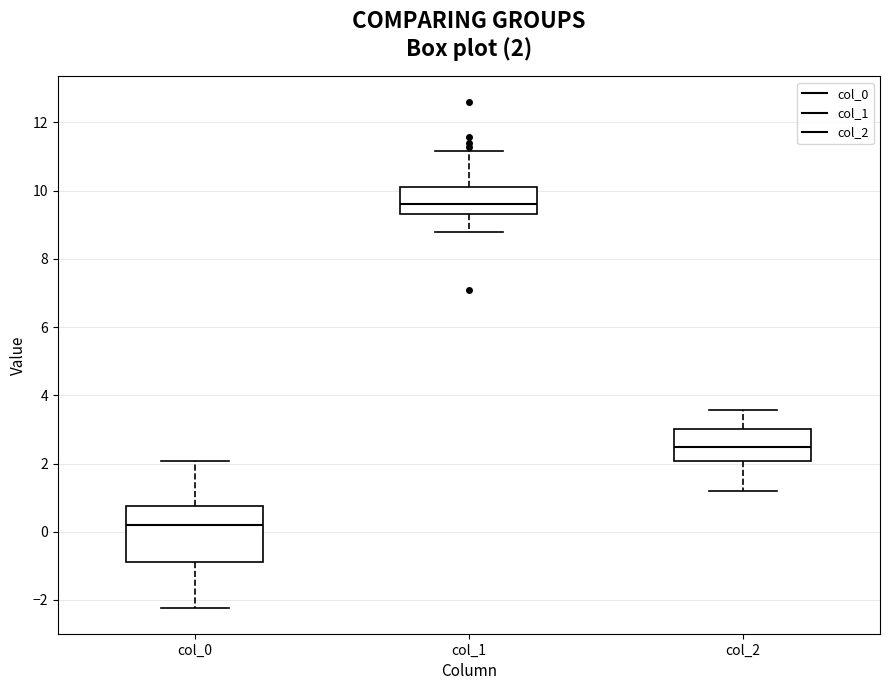

Which box's median line is the lowest?

col_0